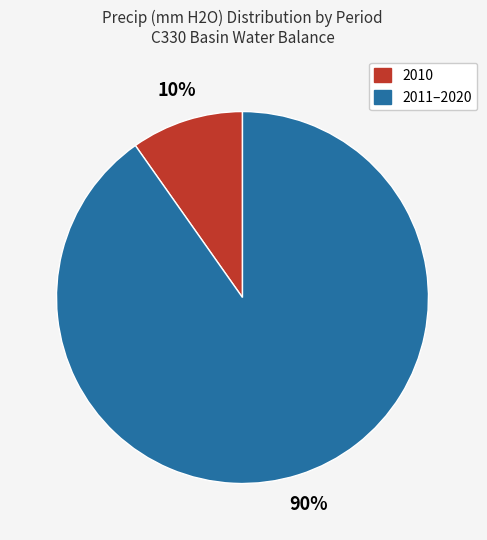

To the nearest percent, what is the difference between the largest and smallest slice percentages?

80%